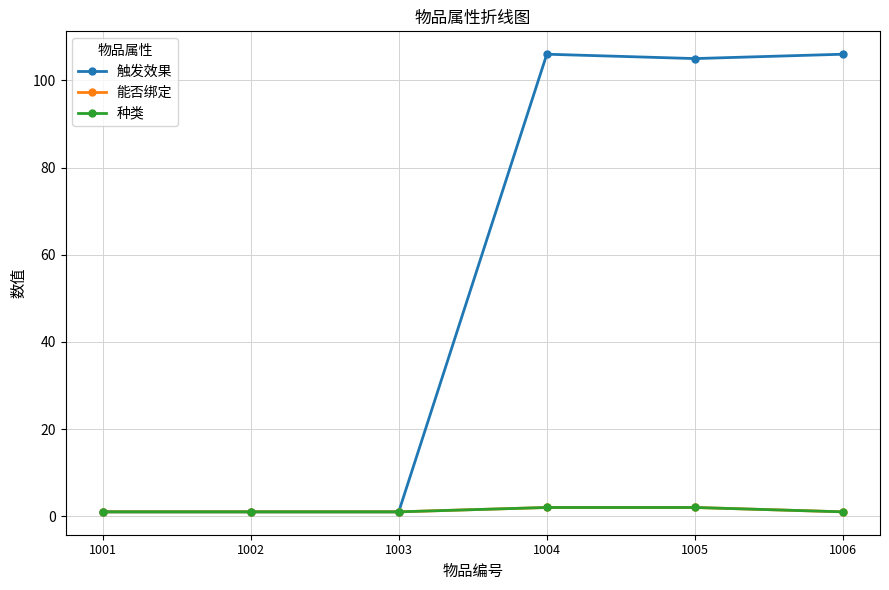

The 触发效果 series shows 170 at 1005. True or false?

False